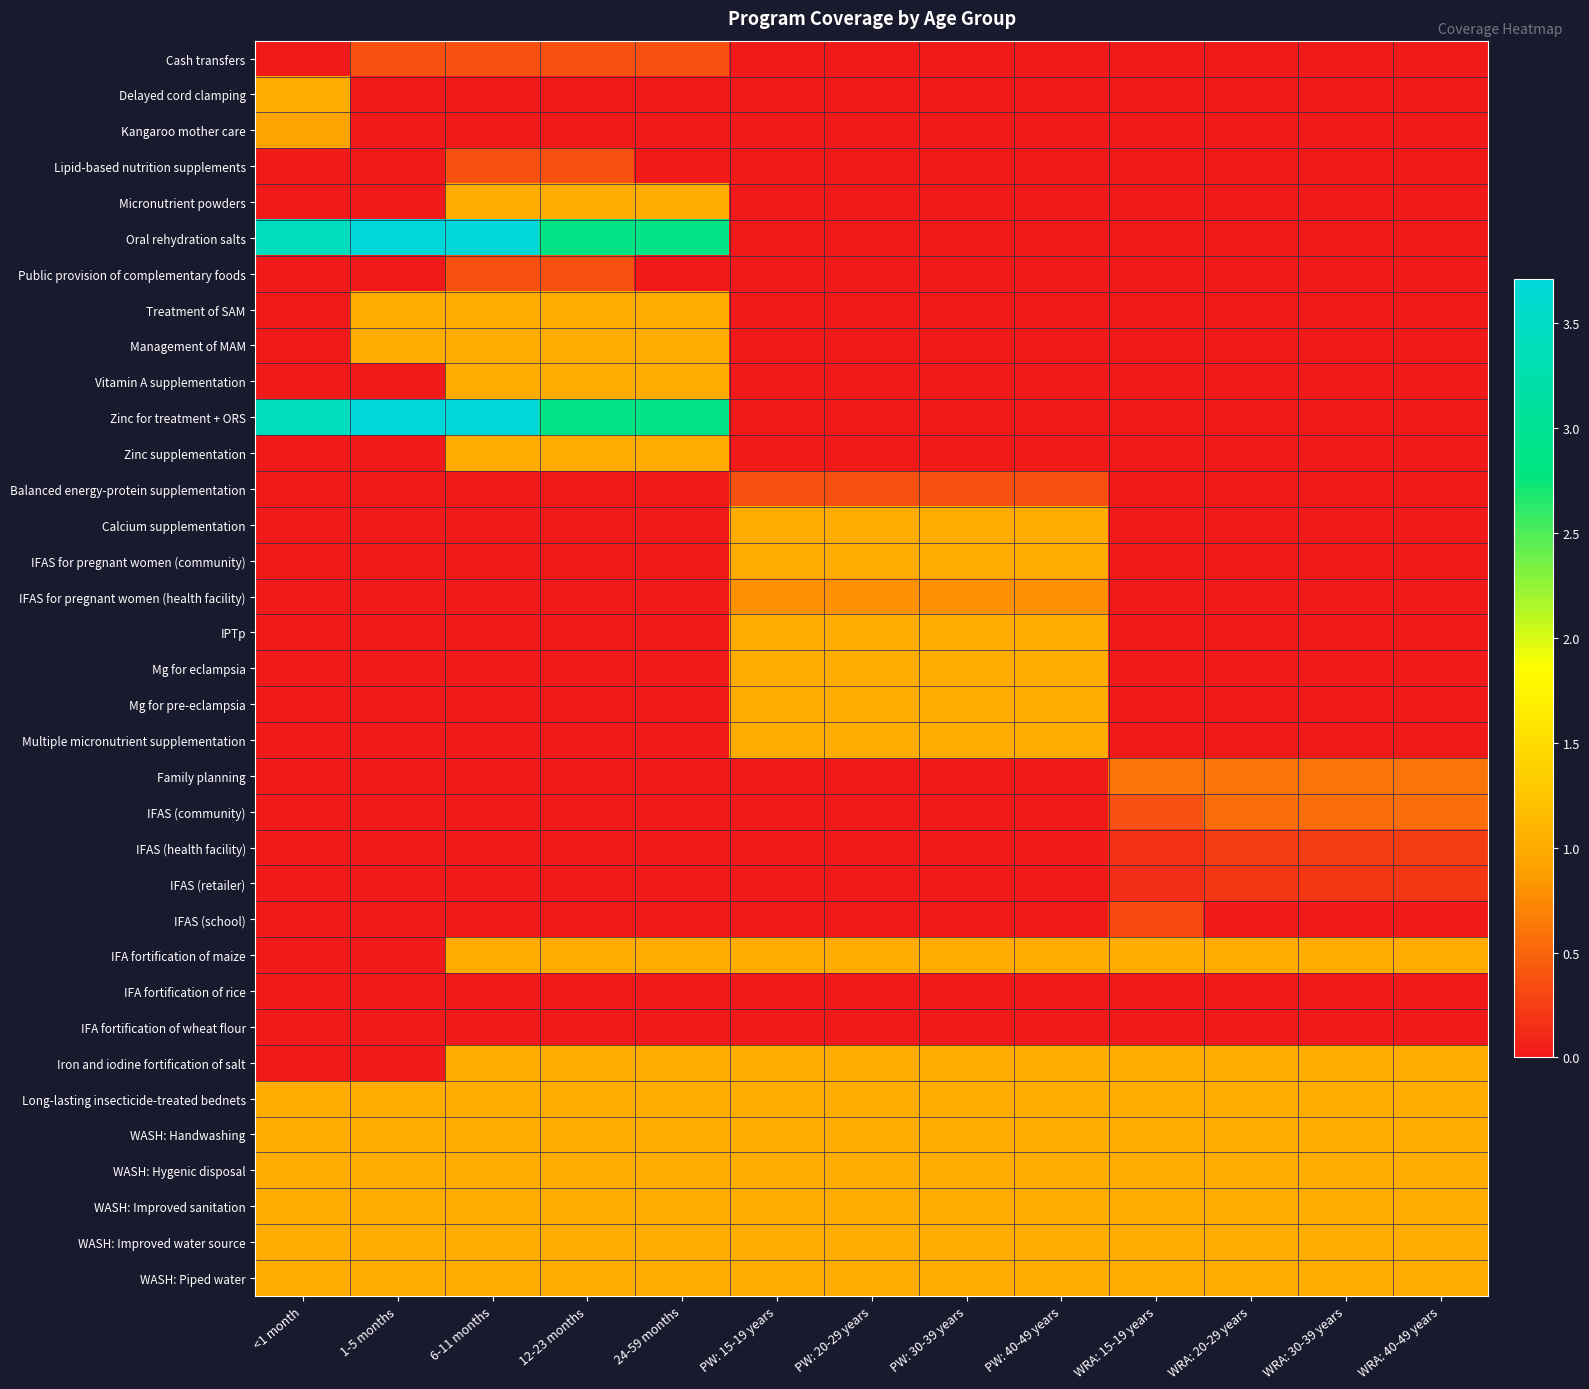

Reading left to right, transcribe all the data shown in this chart.

Cash transfers: <1 month=0.0	1-5 months=0.4	6-11 months=0.4	12-23 months=0.4	24-59 months=0.4	PW: 15-19 years=0.0	PW: 20-29 years=0.0	PW: 30-39 years=0.0	PW: 40-49 years=0.0	WRA: 15-19 years=0.0	WRA: 20-29 years=0.0	WRA: 30-39 years=0.0	WRA: 40-49 years=0.0
Delayed cord clamping: <1 month=1.0	1-5 months=0.0	6-11 months=0.0	12-23 months=0.0	24-59 months=0.0	PW: 15-19 years=0.0	PW: 20-29 years=0.0	PW: 30-39 years=0.0	PW: 40-49 years=0.0	WRA: 15-19 years=0.0	WRA: 20-29 years=0.0	WRA: 30-39 years=0.0	WRA: 40-49 years=0.0
Kangaroo mother care: <1 month=0.9	1-5 months=0.0	6-11 months=0.0	12-23 months=0.0	24-59 months=0.0	PW: 15-19 years=0.0	PW: 20-29 years=0.0	PW: 30-39 years=0.0	PW: 40-49 years=0.0	WRA: 15-19 years=0.0	WRA: 20-29 years=0.0	WRA: 30-39 years=0.0	WRA: 40-49 years=0.0
Lipid-based nutrition supplements: <1 month=0.0	1-5 months=0.0	6-11 months=0.4	12-23 months=0.4	24-59 months=0.0	PW: 15-19 years=0.0	PW: 20-29 years=0.0	PW: 30-39 years=0.0	PW: 40-49 years=0.0	WRA: 15-19 years=0.0	WRA: 20-29 years=0.0	WRA: 30-39 years=0.0	WRA: 40-49 years=0.0
Micronutrient powders: <1 month=0.0	1-5 months=0.0	6-11 months=1.0	12-23 months=1.0	24-59 months=1.0	PW: 15-19 years=0.0	PW: 20-29 years=0.0	PW: 30-39 years=0.0	PW: 40-49 years=0.0	WRA: 15-19 years=0.0	WRA: 20-29 years=0.0	WRA: 30-39 years=0.0	WRA: 40-49 years=0.0
Oral rehydration salts: <1 month=3.4	1-5 months=3.7	6-11 months=3.7	12-23 months=2.9	24-59 months=2.9	PW: 15-19 years=0.0	PW: 20-29 years=0.0	PW: 30-39 years=0.0	PW: 40-49 years=0.0	WRA: 15-19 years=0.0	WRA: 20-29 years=0.0	WRA: 30-39 years=0.0	WRA: 40-49 years=0.0
Public provision of complementary foods: <1 month=0.0	1-5 months=0.0	6-11 months=0.4	12-23 months=0.4	24-59 months=0.0	PW: 15-19 years=0.0	PW: 20-29 years=0.0	PW: 30-39 years=0.0	PW: 40-49 years=0.0	WRA: 15-19 years=0.0	WRA: 20-29 years=0.0	WRA: 30-39 years=0.0	WRA: 40-49 years=0.0
Treatment of SAM: <1 month=0.0	1-5 months=1.0	6-11 months=1.0	12-23 months=1.0	24-59 months=1.0	PW: 15-19 years=0.0	PW: 20-29 years=0.0	PW: 30-39 years=0.0	PW: 40-49 years=0.0	WRA: 15-19 years=0.0	WRA: 20-29 years=0.0	WRA: 30-39 years=0.0	WRA: 40-49 years=0.0
Management of MAM: <1 month=0.0	1-5 months=1.0	6-11 months=1.0	12-23 months=1.0	24-59 months=1.0	PW: 15-19 years=0.0	PW: 20-29 years=0.0	PW: 30-39 years=0.0	PW: 40-49 years=0.0	WRA: 15-19 years=0.0	WRA: 20-29 years=0.0	WRA: 30-39 years=0.0	WRA: 40-49 years=0.0
Vitamin A supplementation: <1 month=0.0	1-5 months=0.0	6-11 months=1.0	12-23 months=1.0	24-59 months=1.0	PW: 15-19 years=0.0	PW: 20-29 years=0.0	PW: 30-39 years=0.0	PW: 40-49 years=0.0	WRA: 15-19 years=0.0	WRA: 20-29 years=0.0	WRA: 30-39 years=0.0	WRA: 40-49 years=0.0
Zinc for treatment + ORS: <1 month=3.4	1-5 months=3.7	6-11 months=3.7	12-23 months=2.9	24-59 months=2.9	PW: 15-19 years=0.0	PW: 20-29 years=0.0	PW: 30-39 years=0.0	PW: 40-49 years=0.0	WRA: 15-19 years=0.0	WRA: 20-29 years=0.0	WRA: 30-39 years=0.0	WRA: 40-49 years=0.0
Zinc supplementation: <1 month=0.0	1-5 months=0.0	6-11 months=1.0	12-23 months=1.0	24-59 months=1.0	PW: 15-19 years=0.0	PW: 20-29 years=0.0	PW: 30-39 years=0.0	PW: 40-49 years=0.0	WRA: 15-19 years=0.0	WRA: 20-29 years=0.0	WRA: 30-39 years=0.0	WRA: 40-49 years=0.0
Balanced energy-protein supplementation: <1 month=0.0	1-5 months=0.0	6-11 months=0.0	12-23 months=0.0	24-59 months=0.0	PW: 15-19 years=0.4	PW: 20-29 years=0.4	PW: 30-39 years=0.4	PW: 40-49 years=0.4	WRA: 15-19 years=0.0	WRA: 20-29 years=0.0	WRA: 30-39 years=0.0	WRA: 40-49 years=0.0
Calcium supplementation: <1 month=0.0	1-5 months=0.0	6-11 months=0.0	12-23 months=0.0	24-59 months=0.0	PW: 15-19 years=1.0	PW: 20-29 years=1.0	PW: 30-39 years=1.0	PW: 40-49 years=1.0	WRA: 15-19 years=0.0	WRA: 20-29 years=0.0	WRA: 30-39 years=0.0	WRA: 40-49 years=0.0
IFAS for pregnant women (community): <1 month=0.0	1-5 months=0.0	6-11 months=0.0	12-23 months=0.0	24-59 months=0.0	PW: 15-19 years=1.0	PW: 20-29 years=1.0	PW: 30-39 years=1.0	PW: 40-49 years=1.0	WRA: 15-19 years=0.0	WRA: 20-29 years=0.0	WRA: 30-39 years=0.0	WRA: 40-49 years=0.0
IFAS for pregnant women (health facility): <1 month=0.0	1-5 months=0.0	6-11 months=0.0	12-23 months=0.0	24-59 months=0.0	PW: 15-19 years=0.8	PW: 20-29 years=0.8	PW: 30-39 years=0.8	PW: 40-49 years=0.8	WRA: 15-19 years=0.0	WRA: 20-29 years=0.0	WRA: 30-39 years=0.0	WRA: 40-49 years=0.0
IPTp: <1 month=0.0	1-5 months=0.0	6-11 months=0.0	12-23 months=0.0	24-59 months=0.0	PW: 15-19 years=1.0	PW: 20-29 years=1.0	PW: 30-39 years=1.0	PW: 40-49 years=1.0	WRA: 15-19 years=0.0	WRA: 20-29 years=0.0	WRA: 30-39 years=0.0	WRA: 40-49 years=0.0
Mg for eclampsia: <1 month=0.0	1-5 months=0.0	6-11 months=0.0	12-23 months=0.0	24-59 months=0.0	PW: 15-19 years=1.0	PW: 20-29 years=1.0	PW: 30-39 years=1.0	PW: 40-49 years=1.0	WRA: 15-19 years=0.0	WRA: 20-29 years=0.0	WRA: 30-39 years=0.0	WRA: 40-49 years=0.0
Mg for pre-eclampsia: <1 month=0.0	1-5 months=0.0	6-11 months=0.0	12-23 months=0.0	24-59 months=0.0	PW: 15-19 years=1.0	PW: 20-29 years=1.0	PW: 30-39 years=1.0	PW: 40-49 years=1.0	WRA: 15-19 years=0.0	WRA: 20-29 years=0.0	WRA: 30-39 years=0.0	WRA: 40-49 years=0.0
Multiple micronutrient supplementation: <1 month=0.0	1-5 months=0.0	6-11 months=0.0	12-23 months=0.0	24-59 months=0.0	PW: 15-19 years=1.0	PW: 20-29 years=1.0	PW: 30-39 years=1.0	PW: 40-49 years=1.0	WRA: 15-19 years=0.0	WRA: 20-29 years=0.0	WRA: 30-39 years=0.0	WRA: 40-49 years=0.0
Family planning: <1 month=0.0	1-5 months=0.0	6-11 months=0.0	12-23 months=0.0	24-59 months=0.0	PW: 15-19 years=0.0	PW: 20-29 years=0.0	PW: 30-39 years=0.0	PW: 40-49 years=0.0	WRA: 15-19 years=0.6	WRA: 20-29 years=0.6	WRA: 30-39 years=0.6	WRA: 40-49 years=0.6
IFAS (community): <1 month=0.0	1-5 months=0.0	6-11 months=0.0	12-23 months=0.0	24-59 months=0.0	PW: 15-19 years=0.0	PW: 20-29 years=0.0	PW: 30-39 years=0.0	PW: 40-49 years=0.0	WRA: 15-19 years=0.4	WRA: 20-29 years=0.6	WRA: 30-39 years=0.6	WRA: 40-49 years=0.6
IFAS (health facility): <1 month=0.0	1-5 months=0.0	6-11 months=0.0	12-23 months=0.0	24-59 months=0.0	PW: 15-19 years=0.0	PW: 20-29 years=0.0	PW: 30-39 years=0.0	PW: 40-49 years=0.0	WRA: 15-19 years=0.2	WRA: 20-29 years=0.2	WRA: 30-39 years=0.2	WRA: 40-49 years=0.2
IFAS (retailer): <1 month=0.0	1-5 months=0.0	6-11 months=0.0	12-23 months=0.0	24-59 months=0.0	PW: 15-19 years=0.0	PW: 20-29 years=0.0	PW: 30-39 years=0.0	PW: 40-49 years=0.0	WRA: 15-19 years=0.1	WRA: 20-29 years=0.2	WRA: 30-39 years=0.2	WRA: 40-49 years=0.2
IFAS (school): <1 month=0.0	1-5 months=0.0	6-11 months=0.0	12-23 months=0.0	24-59 months=0.0	PW: 15-19 years=0.0	PW: 20-29 years=0.0	PW: 30-39 years=0.0	PW: 40-49 years=0.0	WRA: 15-19 years=0.3	WRA: 20-29 years=0.0	WRA: 30-39 years=0.0	WRA: 40-49 years=0.0
IFA fortification of maize: <1 month=0.0	1-5 months=0.0	6-11 months=1.0	12-23 months=1.0	24-59 months=1.0	PW: 15-19 years=1.0	PW: 20-29 years=1.0	PW: 30-39 years=1.0	PW: 40-49 years=1.0	WRA: 15-19 years=1.0	WRA: 20-29 years=1.0	WRA: 30-39 years=1.0	WRA: 40-49 years=1.0
IFA fortification of rice: <1 month=0.0	1-5 months=0.0	6-11 months=0.0	12-23 months=0.0	24-59 months=0.0	PW: 15-19 years=0.0	PW: 20-29 years=0.0	PW: 30-39 years=0.0	PW: 40-49 years=0.0	WRA: 15-19 years=0.0	WRA: 20-29 years=0.0	WRA: 30-39 years=0.0	WRA: 40-49 years=0.0
IFA fortification of wheat flour: <1 month=0.0	1-5 months=0.0	6-11 months=0.0	12-23 months=0.0	24-59 months=0.0	PW: 15-19 years=0.0	PW: 20-29 years=0.0	PW: 30-39 years=0.0	PW: 40-49 years=0.0	WRA: 15-19 years=0.0	WRA: 20-29 years=0.0	WRA: 30-39 years=0.0	WRA: 40-49 years=0.0
Iron and iodine fortification of salt: <1 month=0.0	1-5 months=0.0	6-11 months=1.0	12-23 months=1.0	24-59 months=1.0	PW: 15-19 years=1.0	PW: 20-29 years=1.0	PW: 30-39 years=1.0	PW: 40-49 years=1.0	WRA: 15-19 years=1.0	WRA: 20-29 years=1.0	WRA: 30-39 years=1.0	WRA: 40-49 years=1.0
Long-lasting insecticide-treated bednets: <1 month=1.0	1-5 months=1.0	6-11 months=1.0	12-23 months=1.0	24-59 months=1.0	PW: 15-19 years=1.0	PW: 20-29 years=1.0	PW: 30-39 years=1.0	PW: 40-49 years=1.0	WRA: 15-19 years=1.0	WRA: 20-29 years=1.0	WRA: 30-39 years=1.0	WRA: 40-49 years=1.0
WASH: Handwashing: <1 month=1.0	1-5 months=1.0	6-11 months=1.0	12-23 months=1.0	24-59 months=1.0	PW: 15-19 years=1.0	PW: 20-29 years=1.0	PW: 30-39 years=1.0	PW: 40-49 years=1.0	WRA: 15-19 years=1.0	WRA: 20-29 years=1.0	WRA: 30-39 years=1.0	WRA: 40-49 years=1.0
WASH: Hygenic disposal: <1 month=1.0	1-5 months=1.0	6-11 months=1.0	12-23 months=1.0	24-59 months=1.0	PW: 15-19 years=1.0	PW: 20-29 years=1.0	PW: 30-39 years=1.0	PW: 40-49 years=1.0	WRA: 15-19 years=1.0	WRA: 20-29 years=1.0	WRA: 30-39 years=1.0	WRA: 40-49 years=1.0
WASH: Improved sanitation: <1 month=1.0	1-5 months=1.0	6-11 months=1.0	12-23 months=1.0	24-59 months=1.0	PW: 15-19 years=1.0	PW: 20-29 years=1.0	PW: 30-39 years=1.0	PW: 40-49 years=1.0	WRA: 15-19 years=1.0	WRA: 20-29 years=1.0	WRA: 30-39 years=1.0	WRA: 40-49 years=1.0
WASH: Improved water source: <1 month=1.0	1-5 months=1.0	6-11 months=1.0	12-23 months=1.0	24-59 months=1.0	PW: 15-19 years=1.0	PW: 20-29 years=1.0	PW: 30-39 years=1.0	PW: 40-49 years=1.0	WRA: 15-19 years=1.0	WRA: 20-29 years=1.0	WRA: 30-39 years=1.0	WRA: 40-49 years=1.0
WASH: Piped water: <1 month=1.0	1-5 months=1.0	6-11 months=1.0	12-23 months=1.0	24-59 months=1.0	PW: 15-19 years=1.0	PW: 20-29 years=1.0	PW: 30-39 years=1.0	PW: 40-49 years=1.0	WRA: 15-19 years=1.0	WRA: 20-29 years=1.0	WRA: 30-39 years=1.0	WRA: 40-49 years=1.0